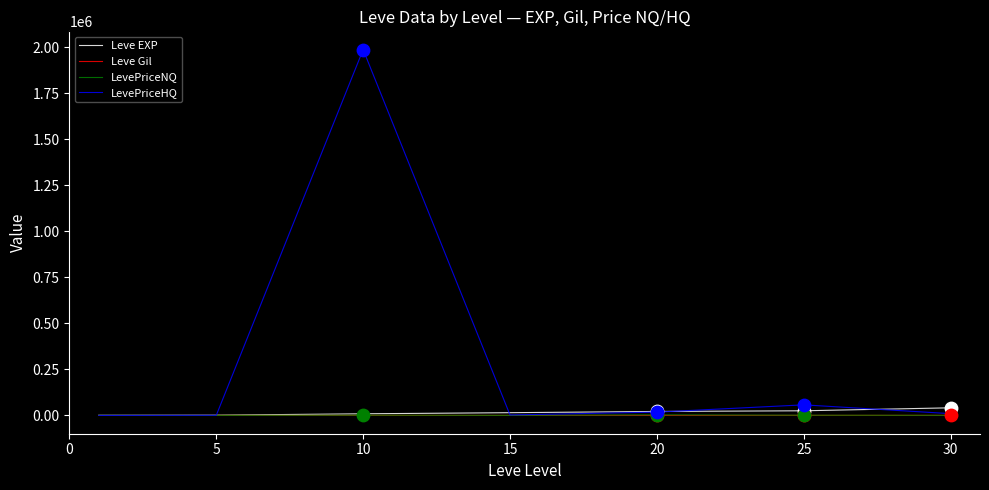

At how many categories does at least one series exceed 966799?

1